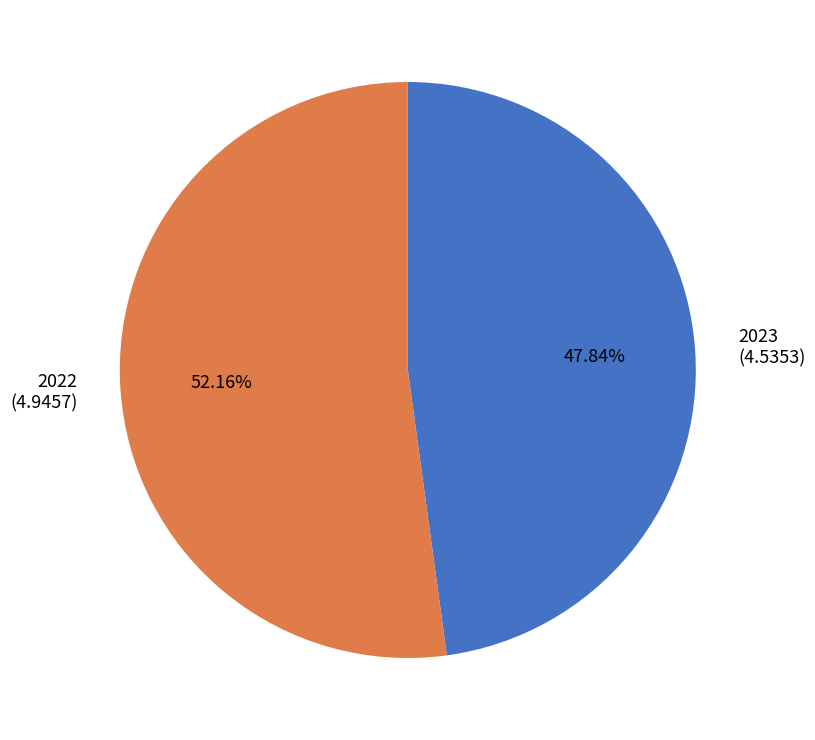

The 2023 slice represents 48% of the pie. True or false?

True